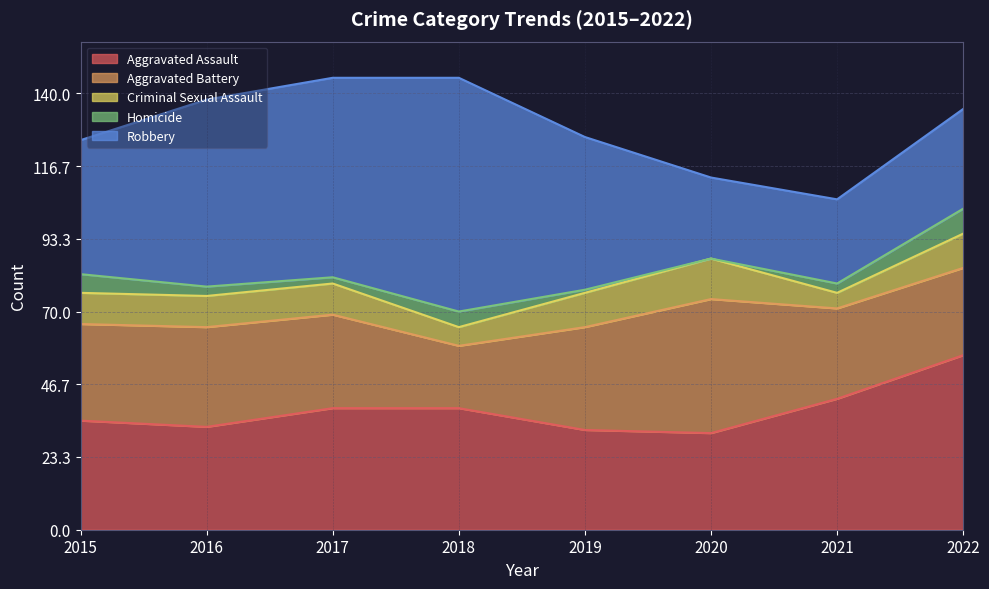

Reading left to right, what are all the values shown in this chart?

Aggravated Assault: 2015=35	2016=33	2017=39	2018=39	2019=32	2020=31	2021=42	2022=56
Aggravated Battery: 2015=31	2016=32	2017=30	2018=20	2019=33	2020=43	2021=29	2022=28
Criminal Sexual Assault: 2015=10	2016=10	2017=10	2018=6	2019=11	2020=13	2021=5	2022=11
Homicide: 2015=6	2016=3	2017=2	2018=5	2019=1	2020=0	2021=3	2022=8
Robbery: 2015=43	2016=60	2017=64	2018=75	2019=49	2020=26	2021=27	2022=32